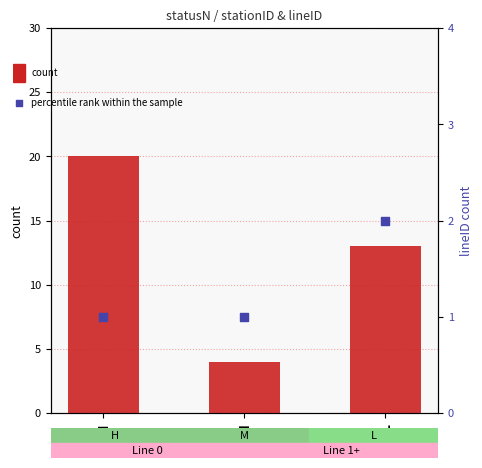

Which series reaches the minimum Y coordinate?

percentile rank within the sample